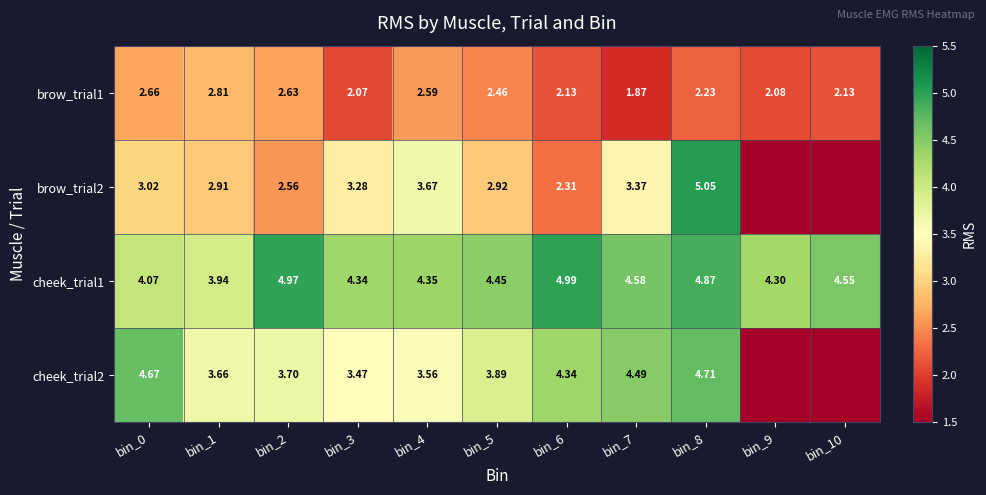

What is the difference between the highest and lowest values at bin_4?

1.8